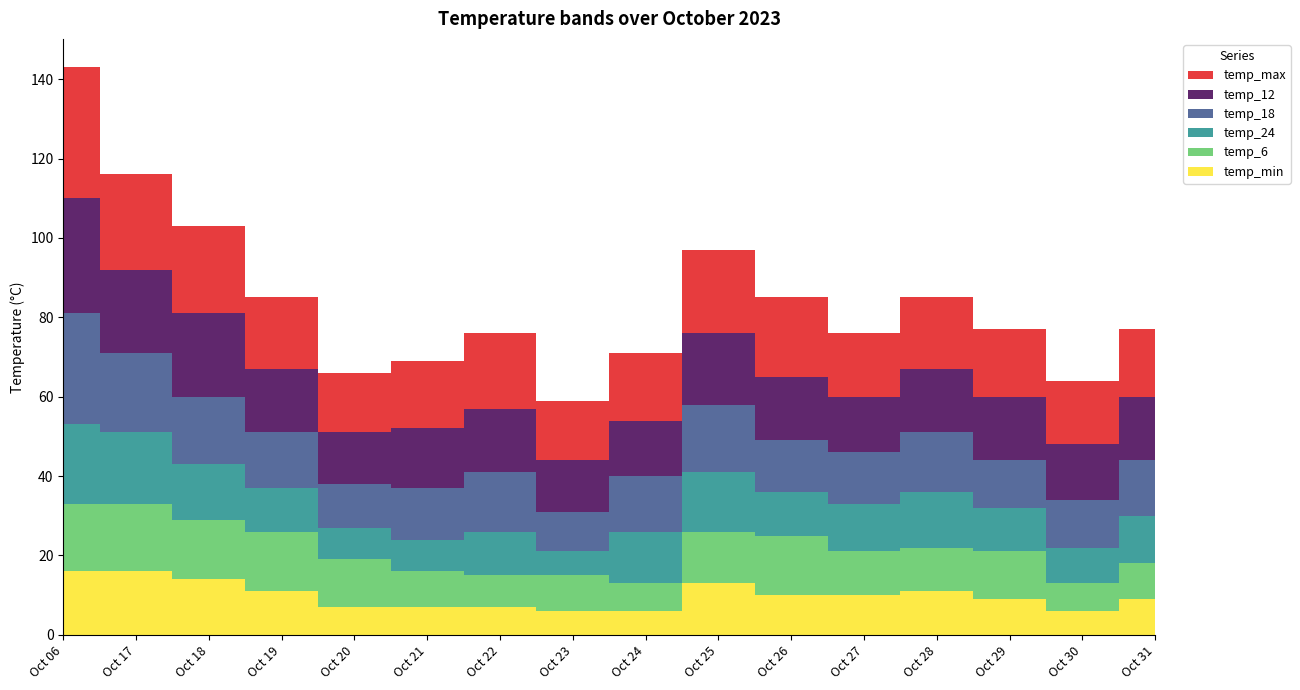

Reading right to left, extract all data points from this chart.

temp_min: 2023-10-31=9	2023-10-30=6	2023-10-29=9	2023-10-28=11	2023-10-27=10	2023-10-26=10	2023-10-25=13	2023-10-24=6	2023-10-23=6	2023-10-22=7	2023-10-21=7	2023-10-20=7	2023-10-19=11	2023-10-18=14	2023-10-17=16	2023-10-06=16
temp_6: 2023-10-31=9	2023-10-30=7	2023-10-29=12	2023-10-28=11	2023-10-27=11	2023-10-26=15	2023-10-25=13	2023-10-24=7	2023-10-23=9	2023-10-22=8	2023-10-21=9	2023-10-20=12	2023-10-19=15	2023-10-18=15	2023-10-17=17	2023-10-06=17
temp_24: 2023-10-31=12	2023-10-30=9	2023-10-29=11	2023-10-28=14	2023-10-27=12	2023-10-26=11	2023-10-25=15	2023-10-24=13	2023-10-23=6	2023-10-22=11	2023-10-21=8	2023-10-20=8	2023-10-19=11	2023-10-18=14	2023-10-17=18	2023-10-06=20
temp_18: 2023-10-31=14	2023-10-30=12	2023-10-29=12	2023-10-28=15	2023-10-27=13	2023-10-26=13	2023-10-25=17	2023-10-24=14	2023-10-23=10	2023-10-22=15	2023-10-21=13	2023-10-20=11	2023-10-19=14	2023-10-18=17	2023-10-17=20	2023-10-06=28
temp_12: 2023-10-31=16	2023-10-30=14	2023-10-29=16	2023-10-28=16	2023-10-27=14	2023-10-26=16	2023-10-25=18	2023-10-24=14	2023-10-23=13	2023-10-22=16	2023-10-21=15	2023-10-20=13	2023-10-19=16	2023-10-18=21	2023-10-17=21	2023-10-06=29
temp_max: 2023-10-31=17	2023-10-30=16	2023-10-29=17	2023-10-28=18	2023-10-27=16	2023-10-26=20	2023-10-25=21	2023-10-24=17	2023-10-23=15	2023-10-22=19	2023-10-21=17	2023-10-20=15	2023-10-19=18	2023-10-18=22	2023-10-17=24	2023-10-06=33